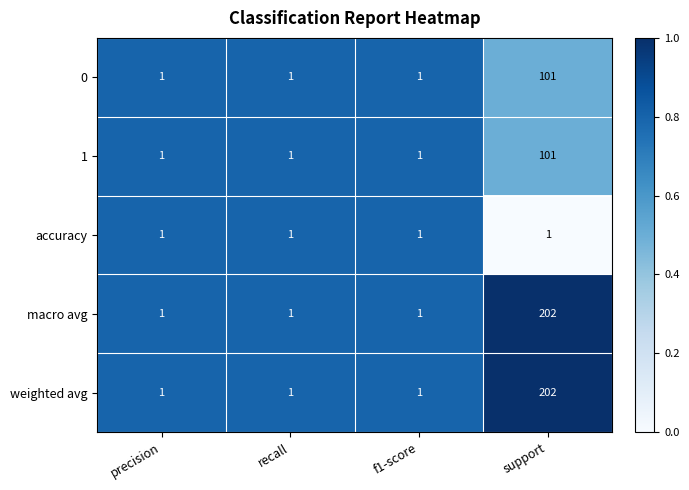

What is the maximum value shown in the chart?

202